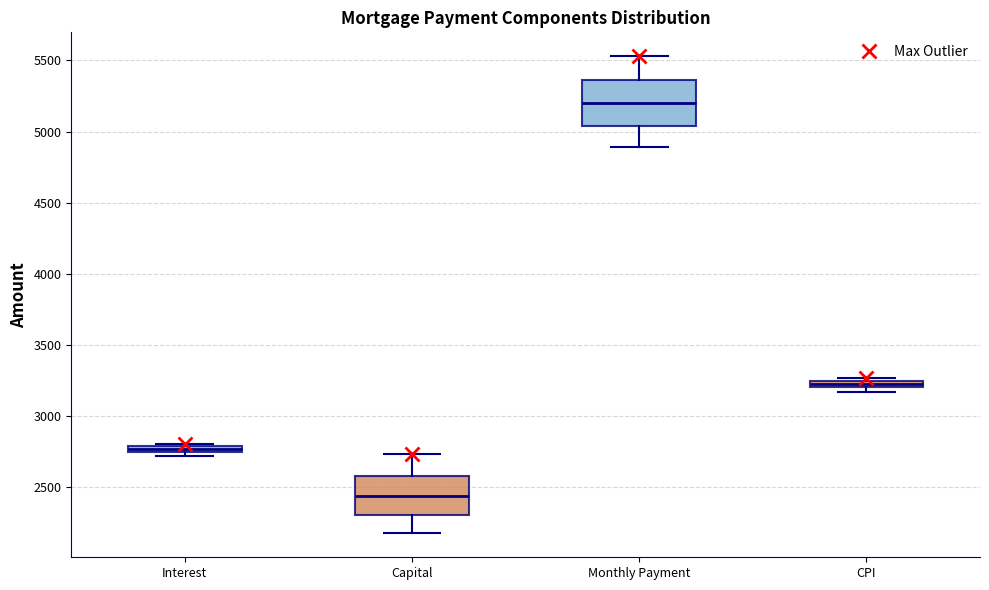

Where is the upper edge of the box for Interest on the y-axis? The values are not printed on the chart, so give them approximately, as read against the axis.

2800